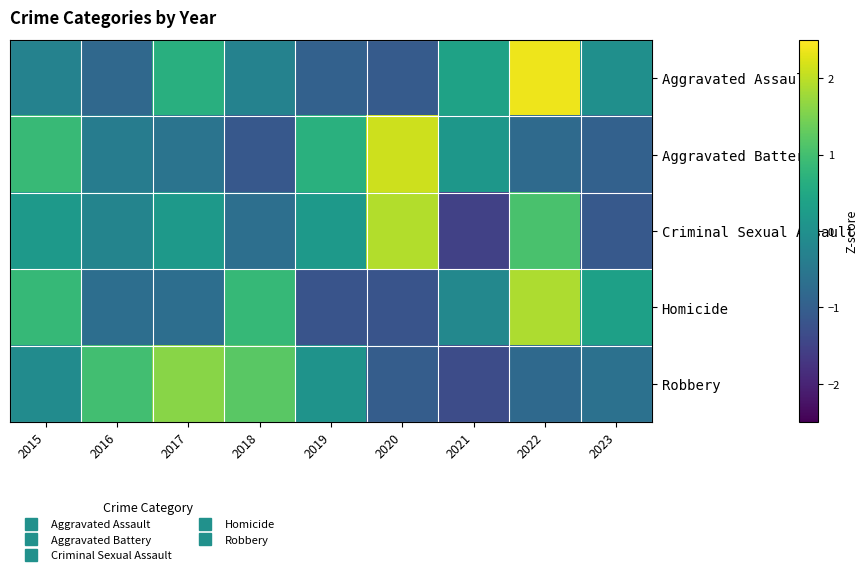

Reading left to right, transcribe all the data shown in this chart.

Aggravated Assault: 2015=-0.3	2016=-0.8	2017=0.6	2018=-0.3	2019=-0.9	2020=-1.1	2021=0.4	2022=2.4	2023=-0.0
Aggravated Battery: 2015=0.9	2016=-0.4	2017=-0.6	2018=-1.1	2019=0.7	2020=2.1	2021=0.1	2022=-0.8	2023=-0.9
Criminal Sexual Assault: 2015=0.2	2016=-0.2	2017=0.2	2018=-0.7	2019=0.2	2020=1.9	2021=-1.5	2022=1.1	2023=-1.1
Homicide: 2015=0.9	2016=-0.7	2017=-0.7	2018=0.9	2019=-1.2	2020=-1.2	2021=-0.2	2022=1.9	2023=0.3
Robbery: 2015=-0.1	2016=1.0	2017=1.6	2018=1.2	2019=0.1	2020=-1.0	2021=-1.3	2022=-0.8	2023=-0.6